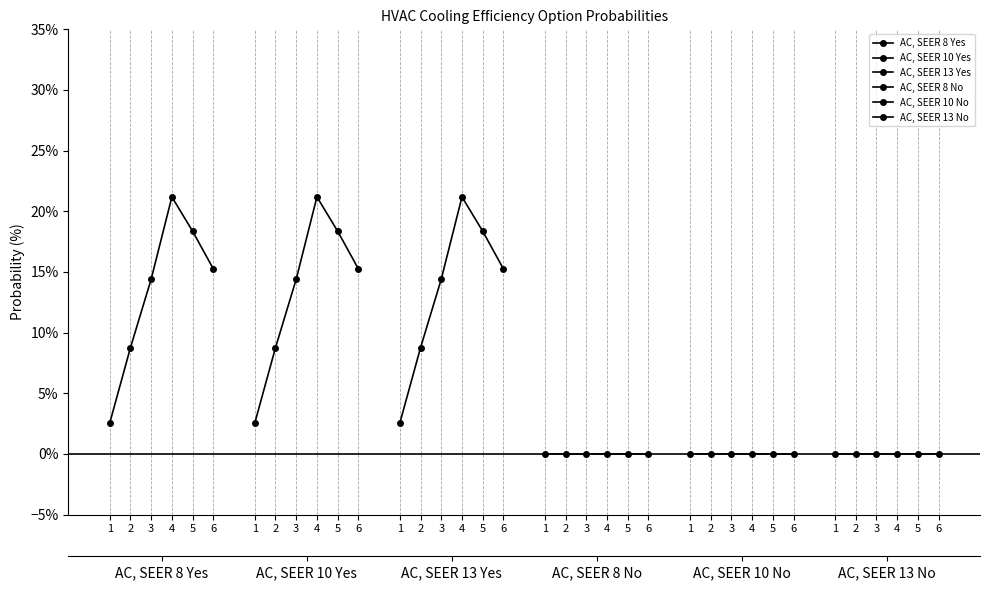

Which category has the highest value across all series?

4